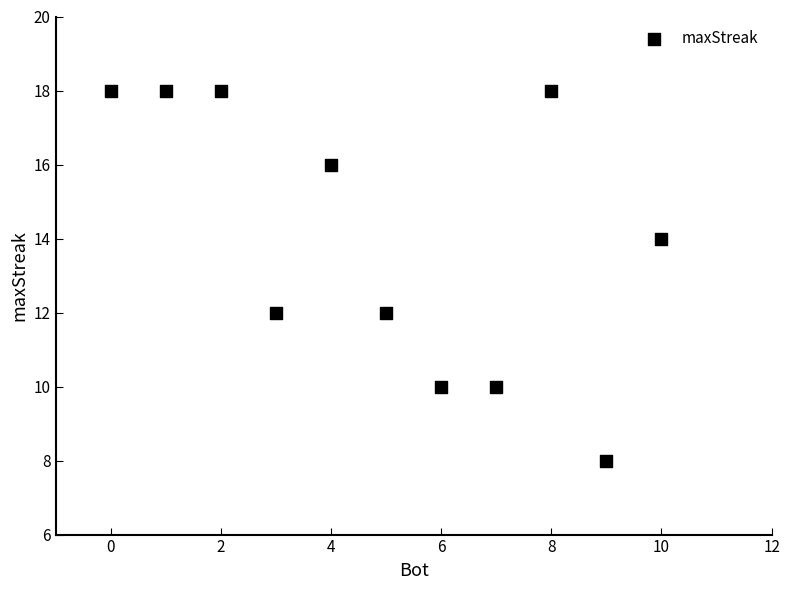

What is the average Y value?

14